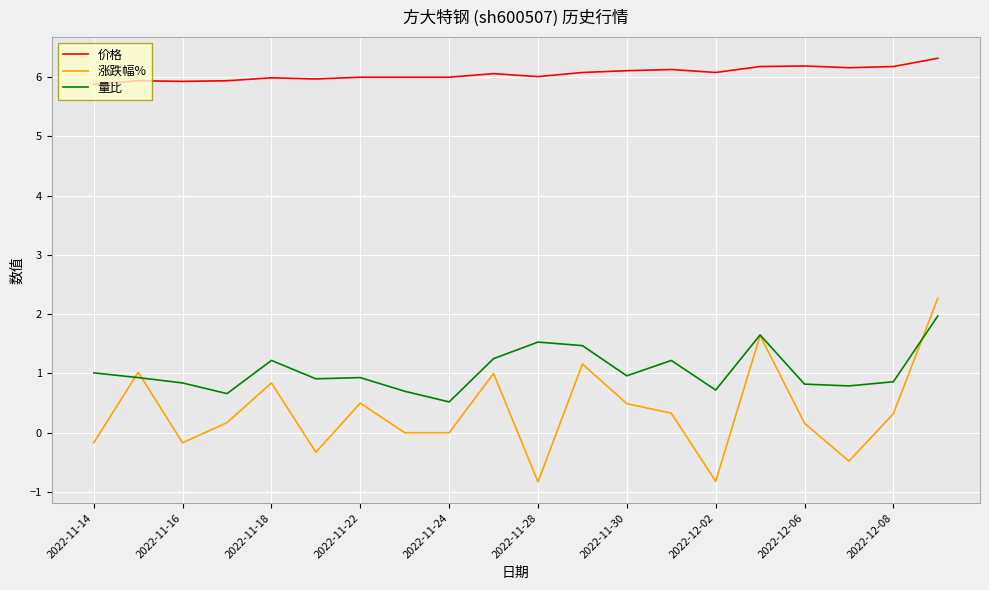

Which series has the widest spread of values?

涨跌幅%